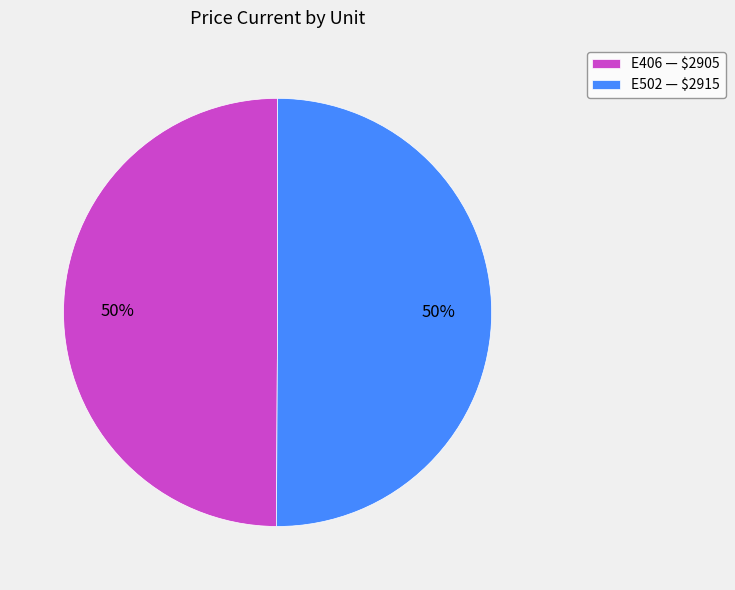

True or false: E502 accounts for 43% of the total.

False